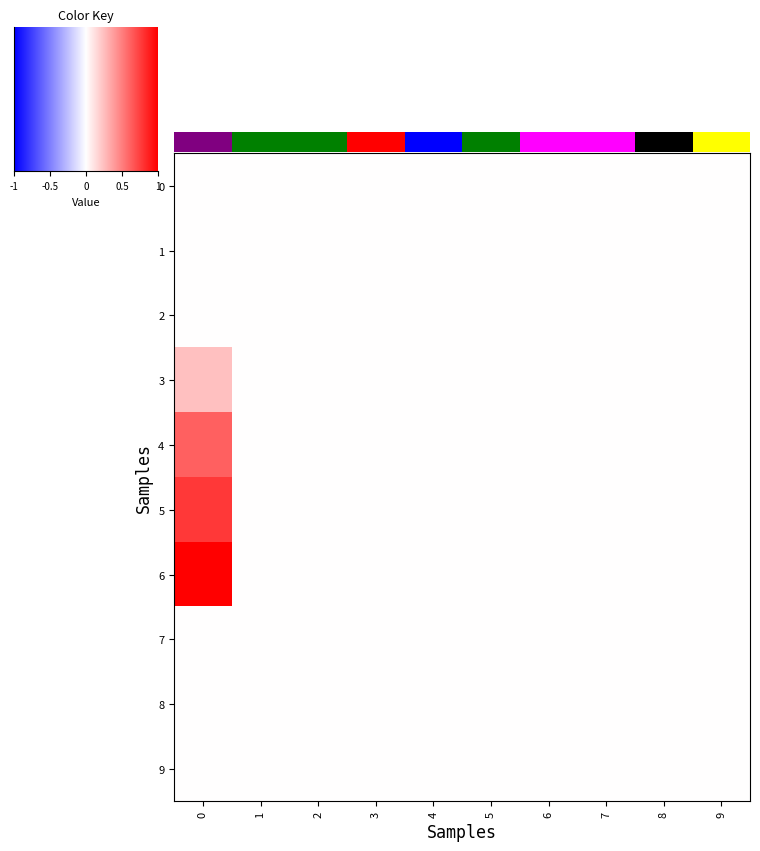

How many series are shown in this chart?

10